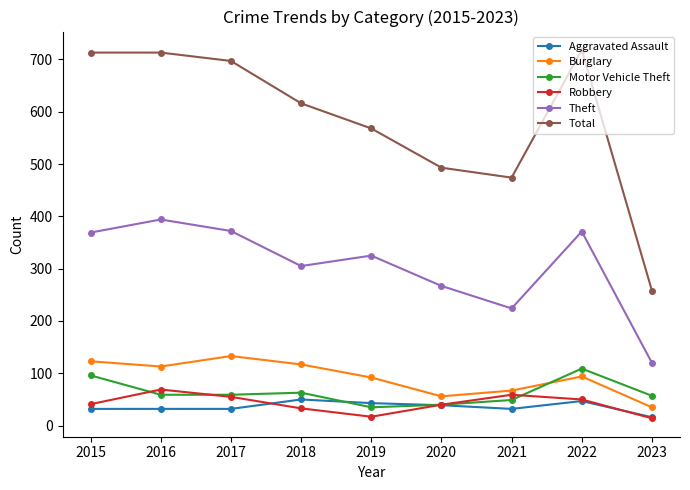

In Robbery, how many points are higher than both neighbors (excluding endpoints)?

2